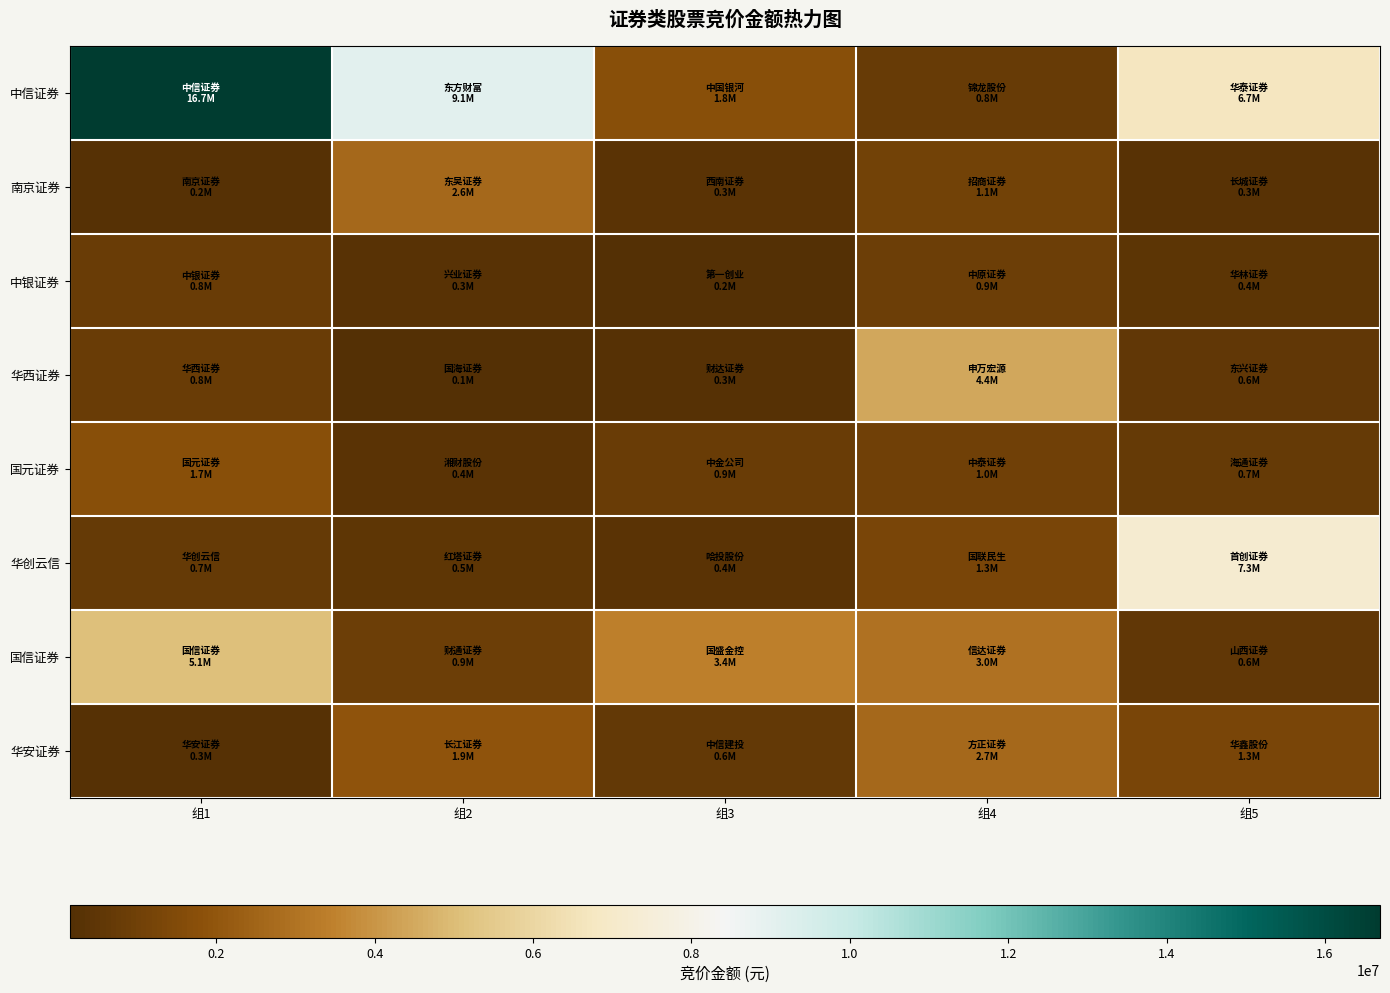

Reading right to left, list all the values displayed in this chart.

中信证券: 组5=6728400	组4=779296	组3=1761408	组2=9104222	组1=16696025
南京证券: 组5=325295	组4=1101644	组3=345375	组2=2642640	组1=214797
中银证券: 组5=421960	组4=866968	组3=158772	组2=282282	组1=848208
华西证券: 组5=585667	组4=4447625	组3=257468	组2=148944	组1=810108
国元证券: 组5=725706	组4=1012124	组3=855930	组2=397536	组1=1706880
华创云信: 组5=7252080	组4=1304160	组3=401922	组2=507524	组1=723072
国信证券: 组5=590824	组4=2992128	组3=3385800	组2=868152	组1=5114560
华安证券: 组5=1298232	组4=2658422	组3=618460	组2=1935360	组1=261595